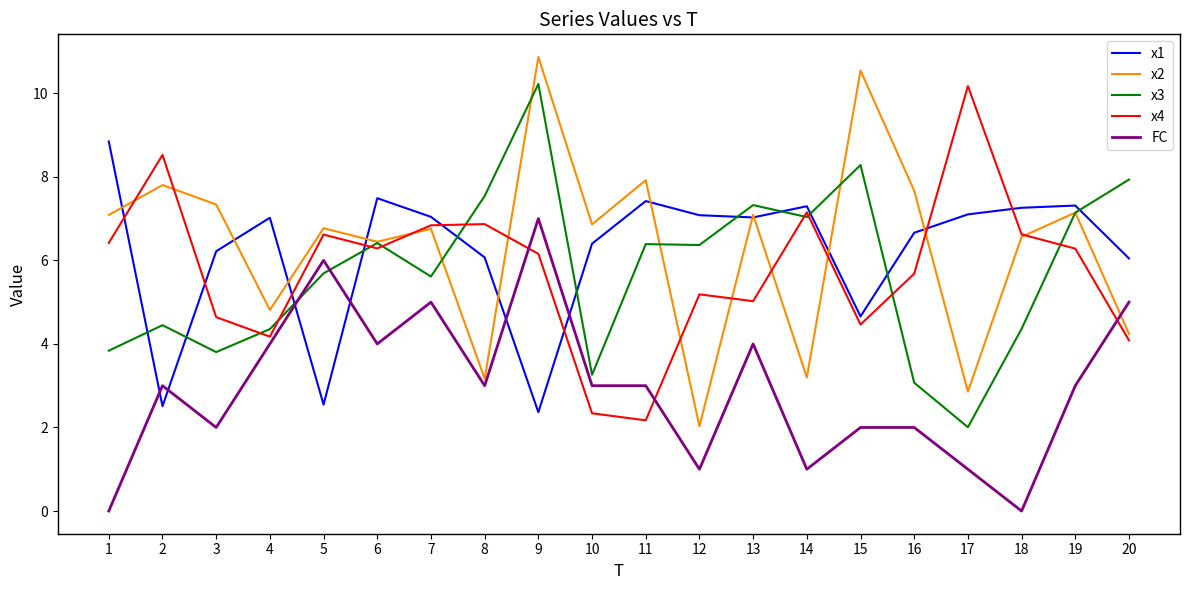

What are all the series names shown in the legend?

x1, x2, x3, x4, FC